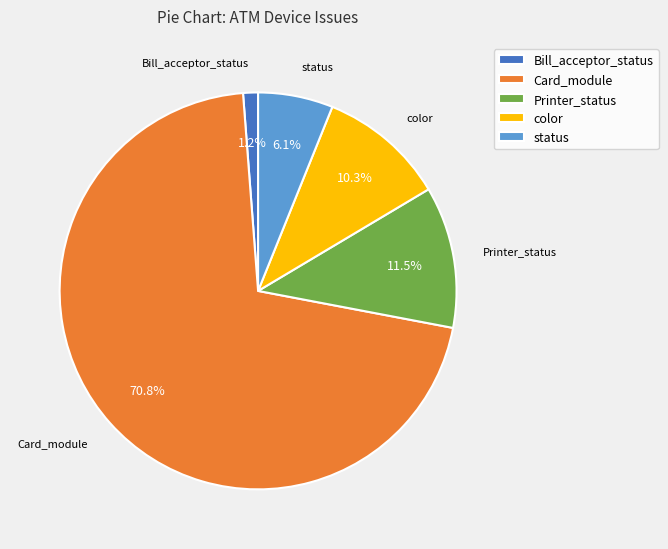

How many segments does this pie chart have?

5